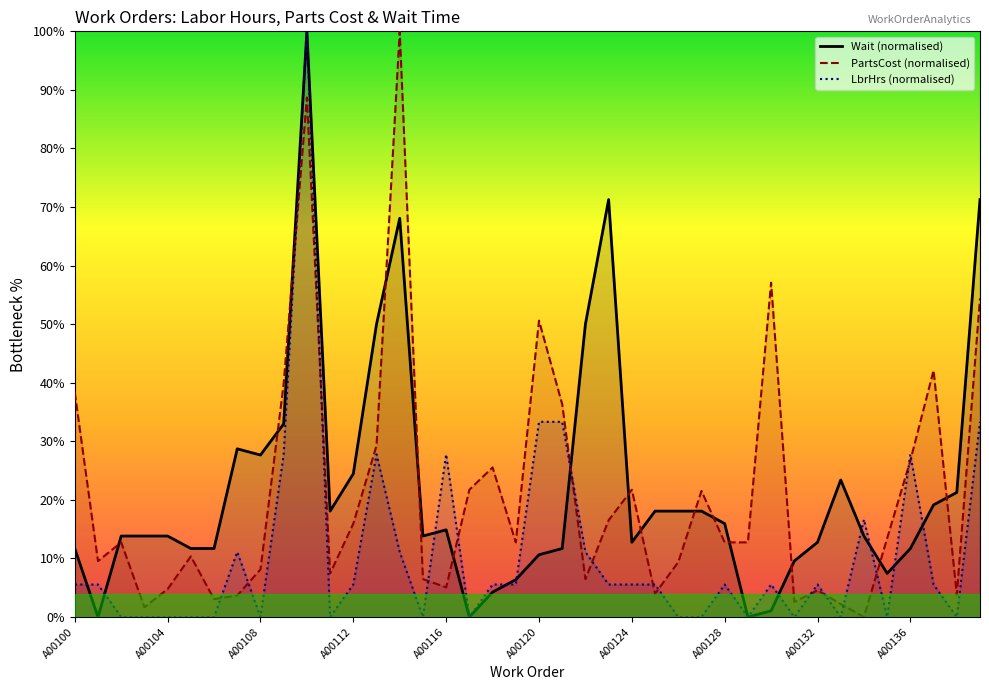

Rank the series at 38 from highest to lowest value.

Wait (normalised), PartsCost (normalised), LbrHrs (normalised)